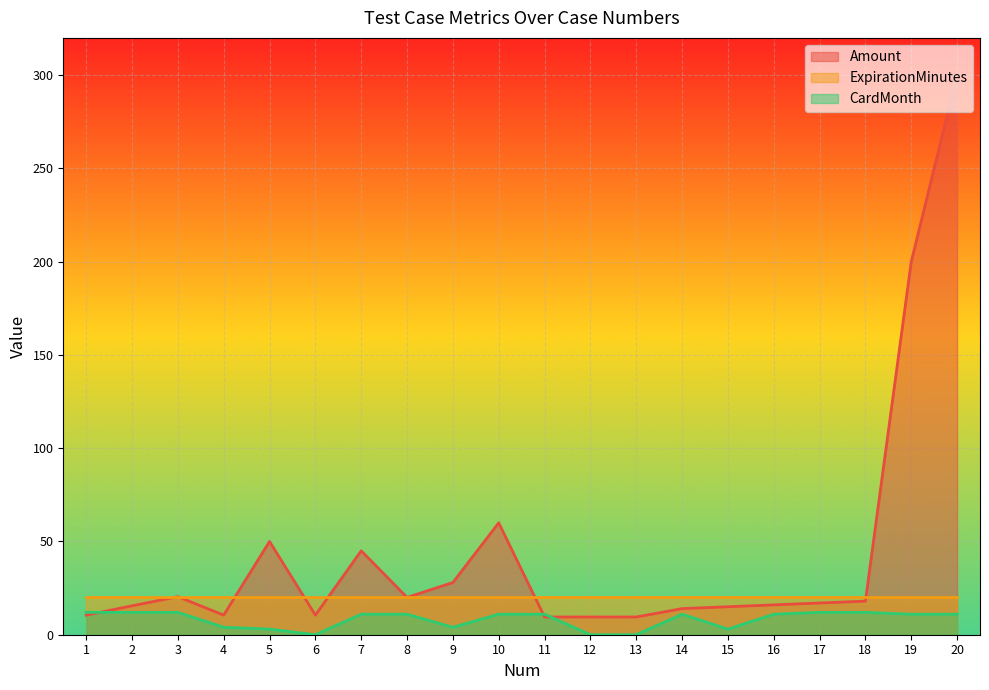

Between 2 and 16, which series saw the biggest shift?

CardMonth